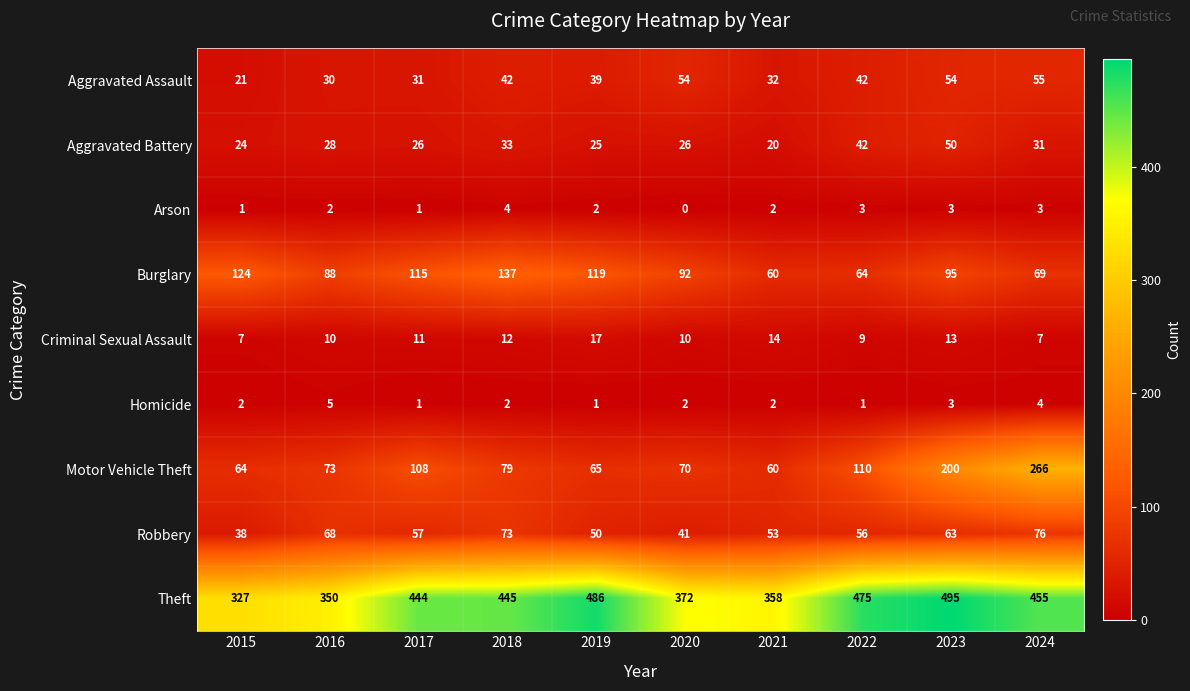

Which category has the lowest value in the Theft series?

2015